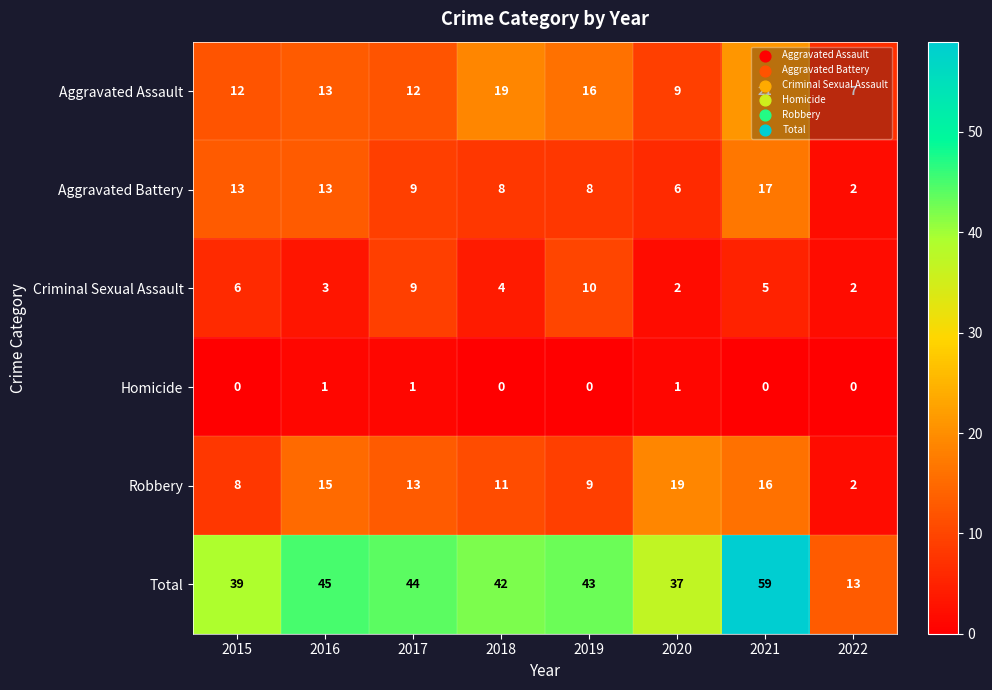

At which category does the chart reach its peak across all series?

2021